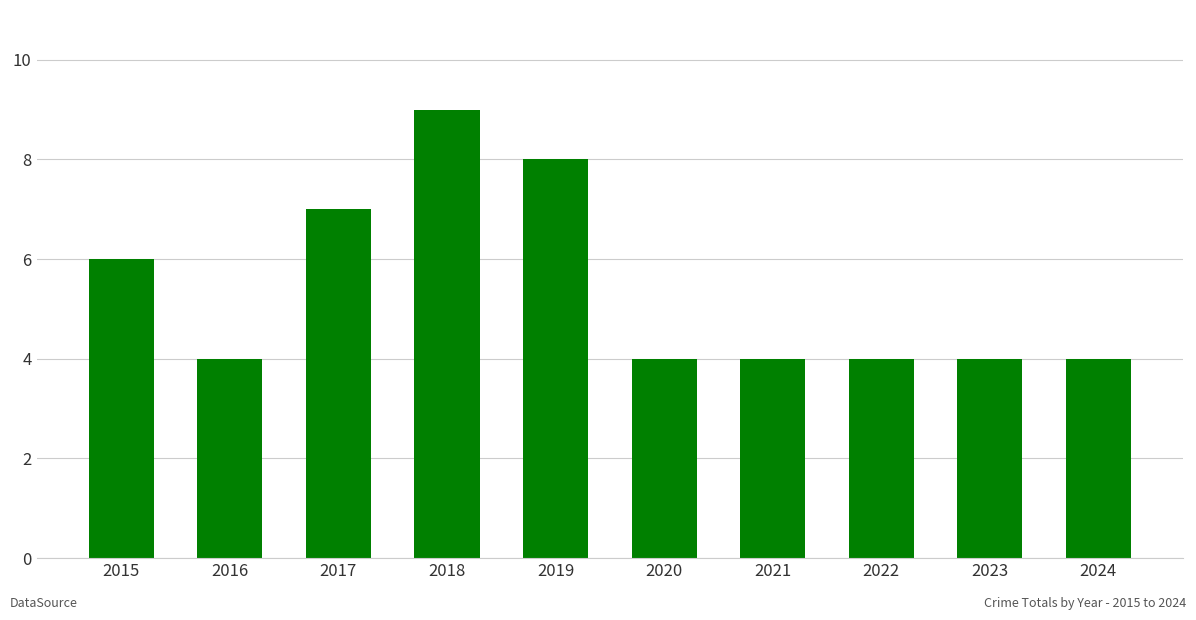

At which label is the value closest to 6?

2015